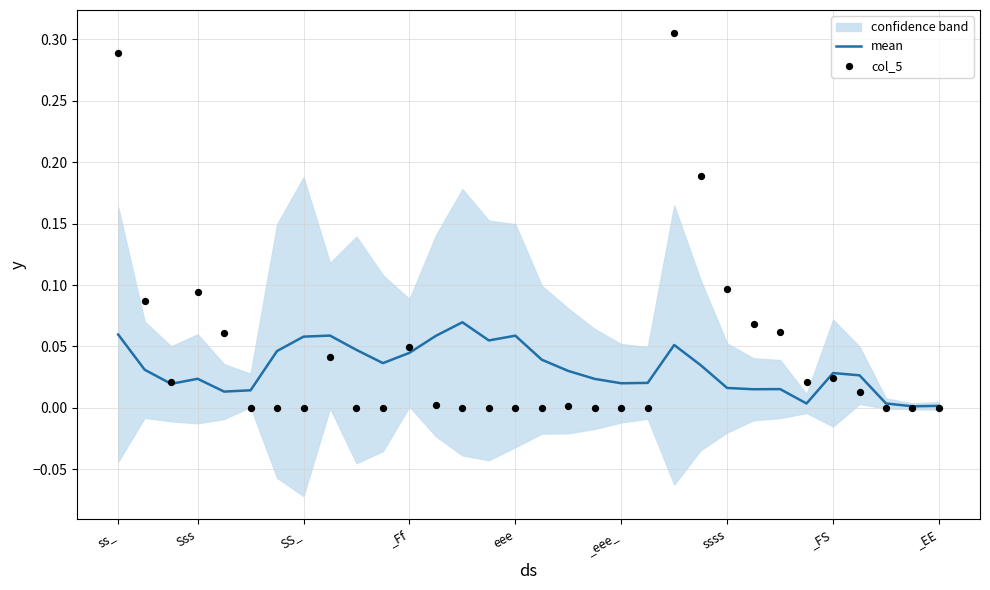

Is it true that mean equals 0.1 at _Ff?

False